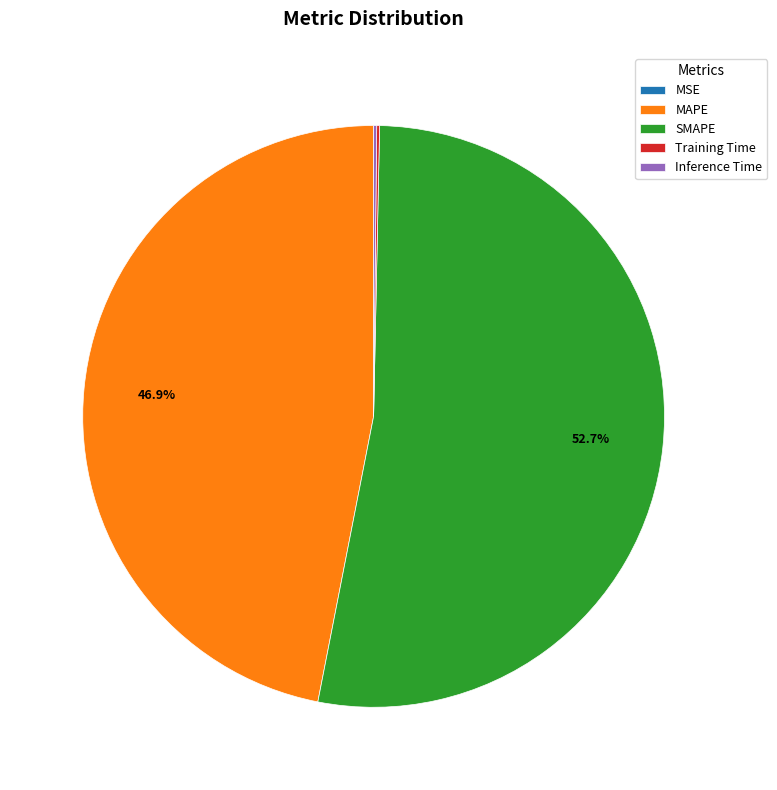

Approximately how many times larger is the value at SMAPE compared to MAPE?

1.1